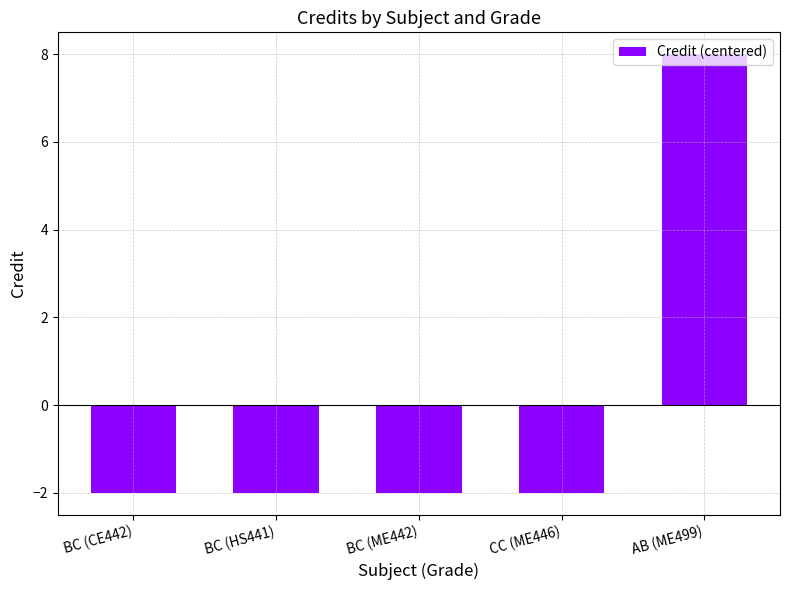

At which category does the chart reach its peak across all series?

AB (ME499)